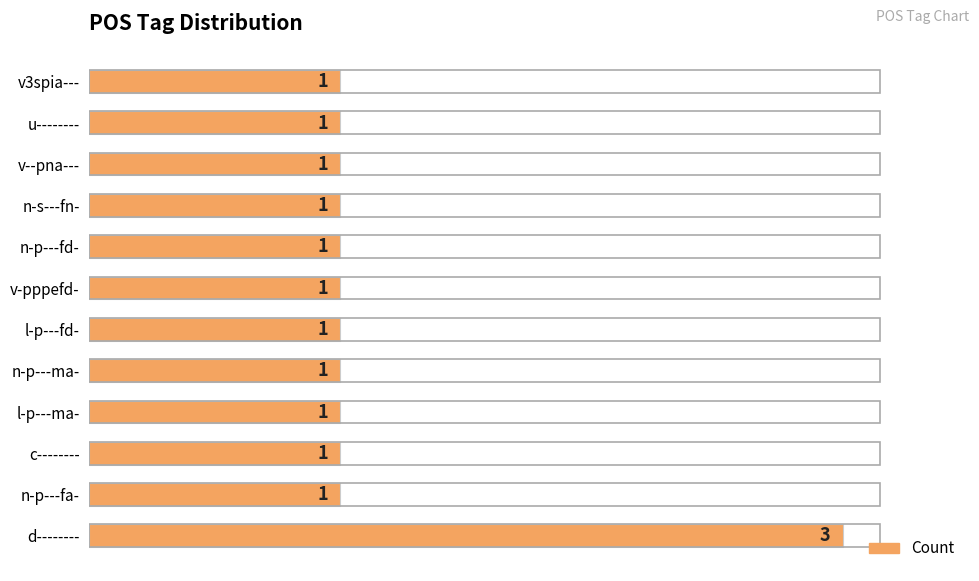

Reading top to bottom, transcribe all the data shown in this chart.

1	1	1	1	1	1	1	1	1	1	1	3